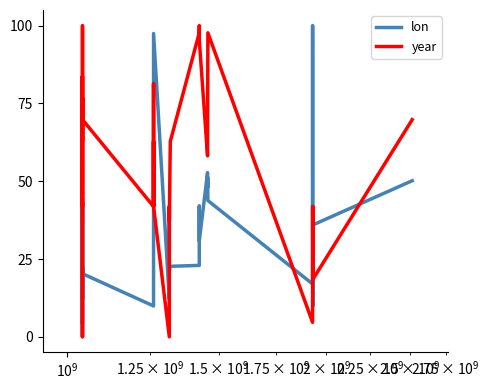

Which series has the largest total across all categories?

year